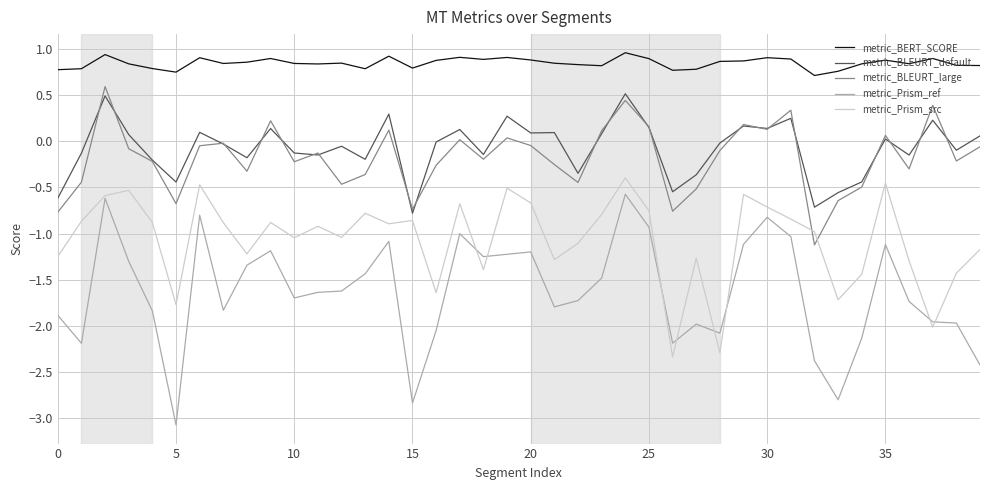

What is the greatest value displayed?

1.0